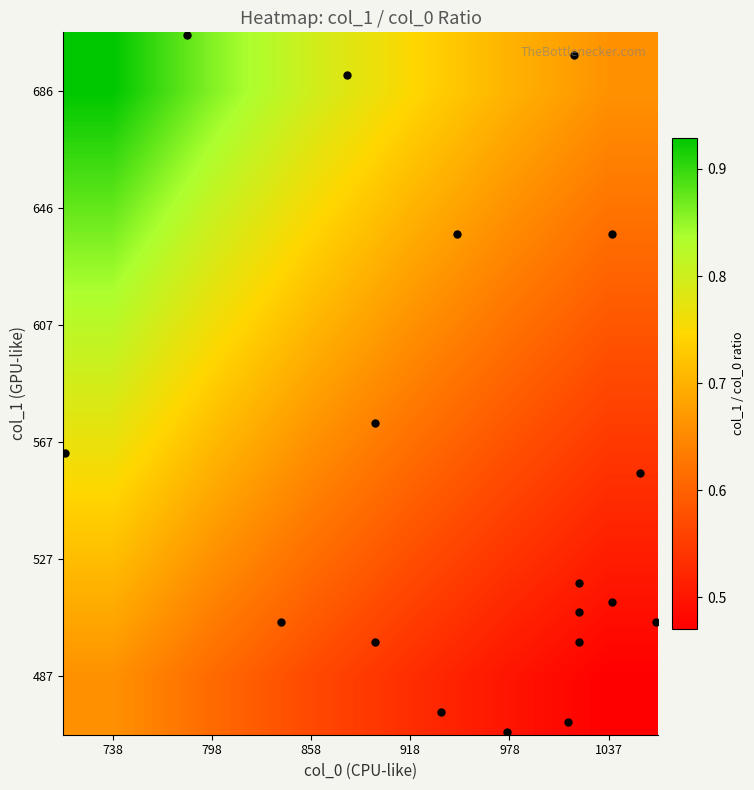

At which category is the sum across all series the highest?

738